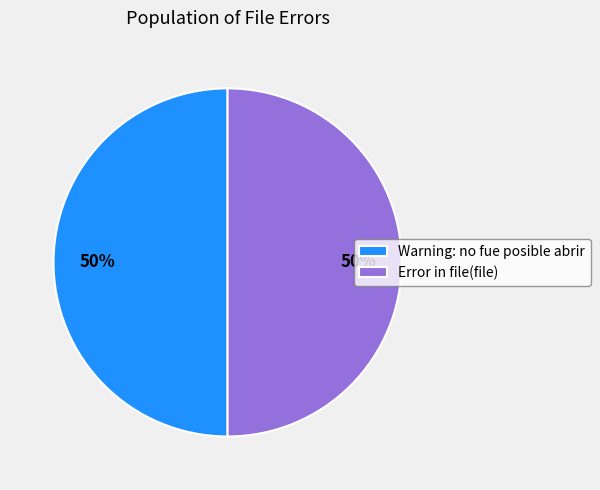

Approximately how many times larger is the value at Warning: no fue posible abrir compared to Error in file(file)?

1.0